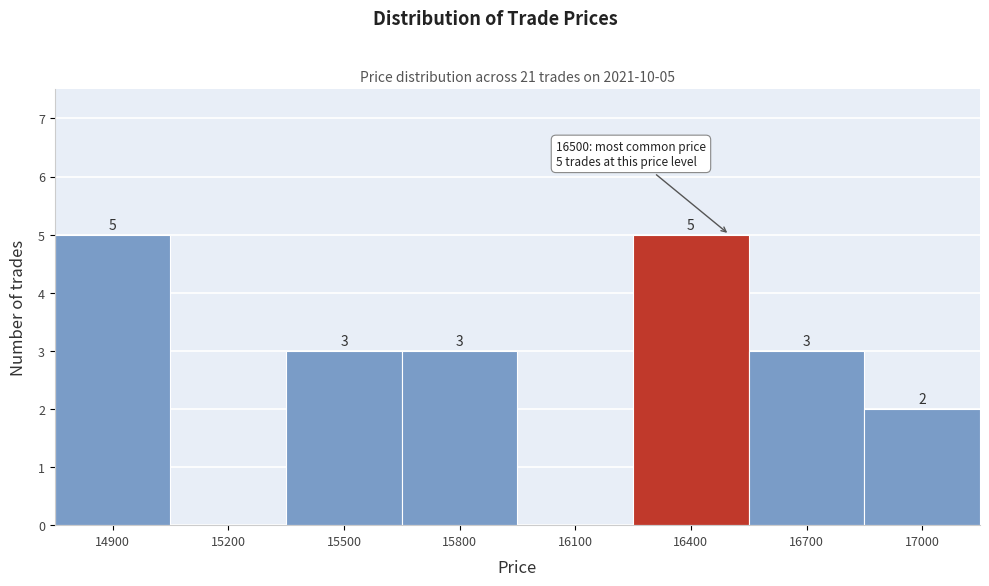

Reading left to right, transcribe all the data shown in this chart.

14900=5	15200=0	15500=3	15800=3	16100=0	16400=5	16700=3	17000=2